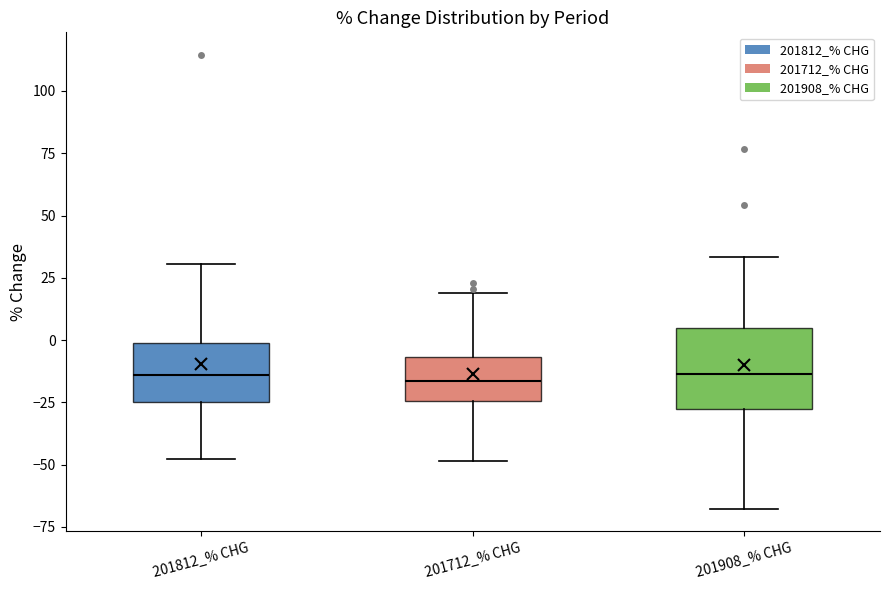

Where does the upper whisker of the box for 201812_% CHG end on the y-axis? The values are not printed on the chart, so give them approximately, as read against the axis.

30